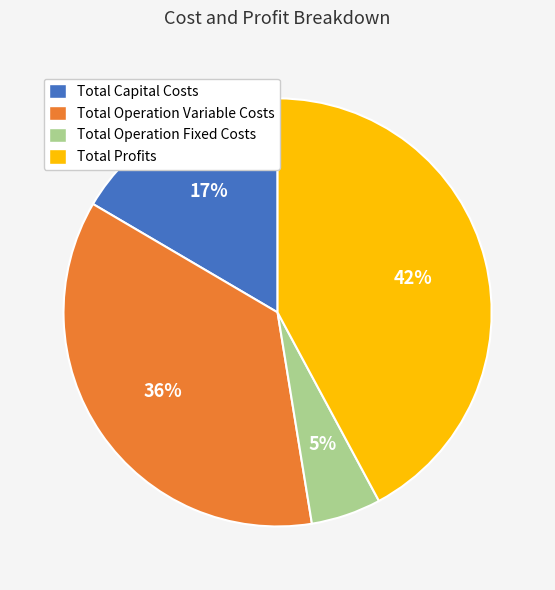

Which slice is the largest?

Total Profits